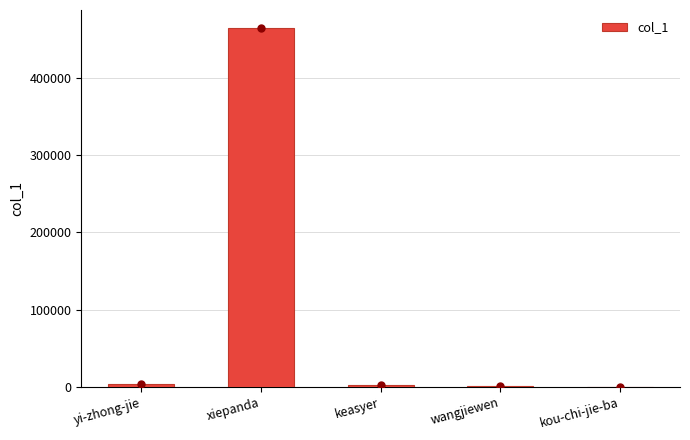

What is the ratio of the value at wangjiewen to the value at yi-zhong-jie?

0.2